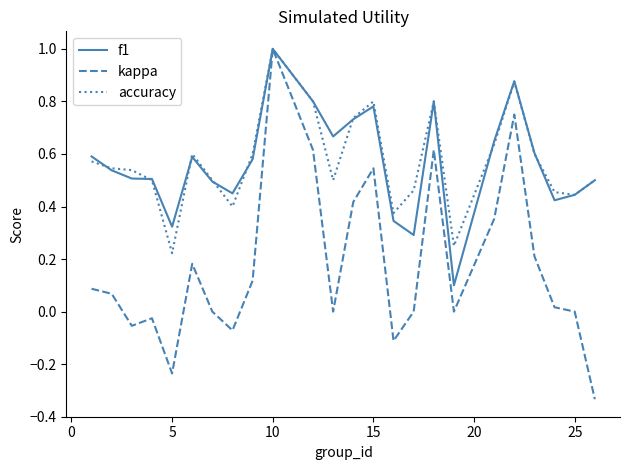

Which series has the widest spread of values?

kappa